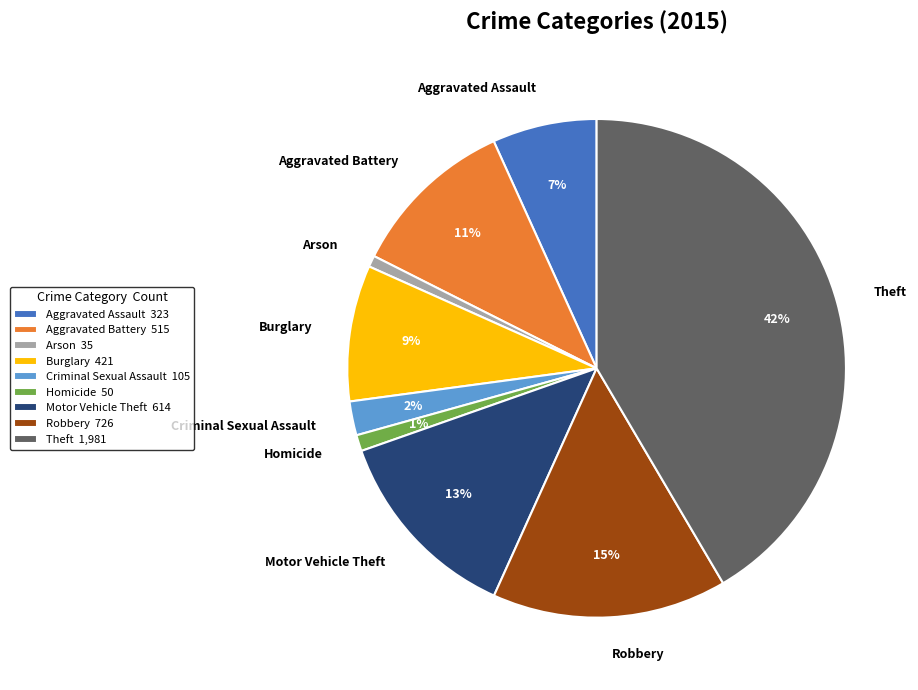

Is the sum of Burglary and Criminal Sexual Assault greater than half?

No